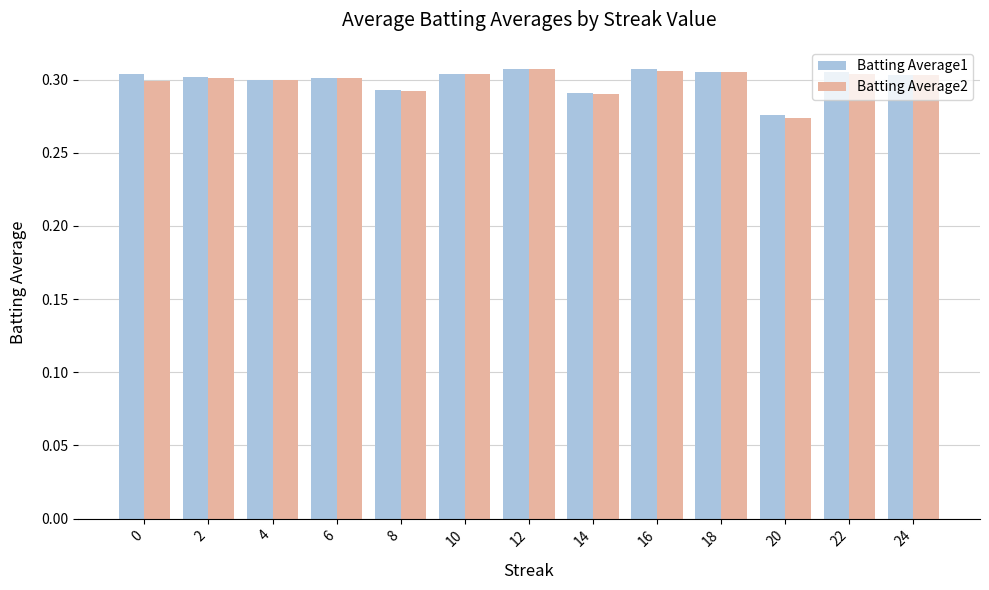

At which label does Batting Average1 reach its minimum?

20